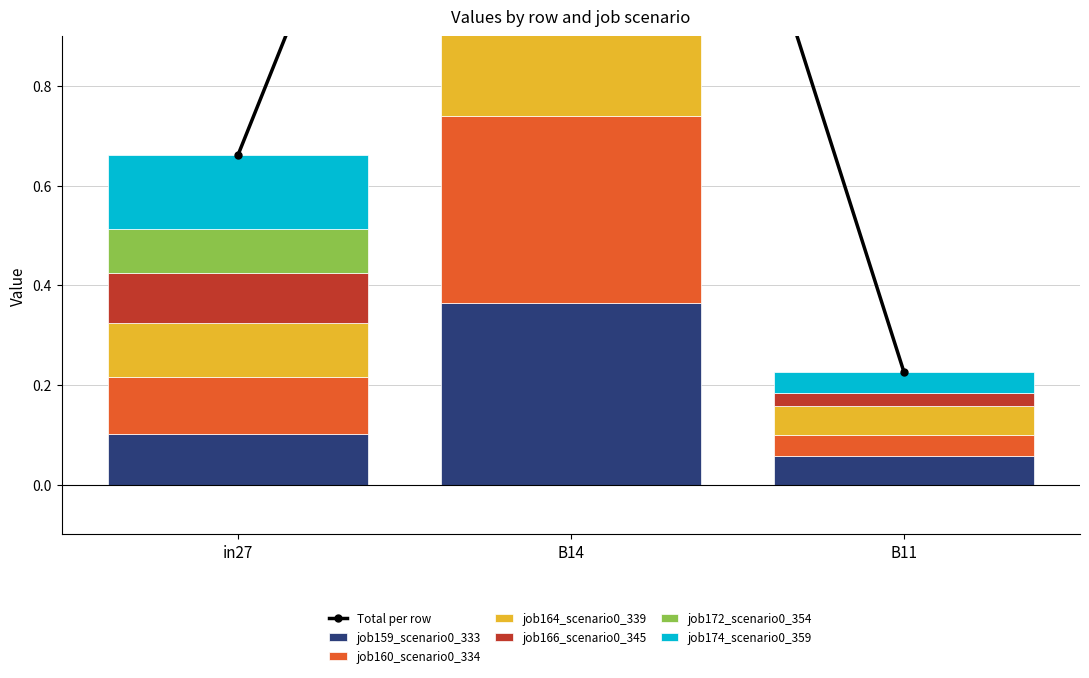

What is the label of the 1st bar from the left?

in27